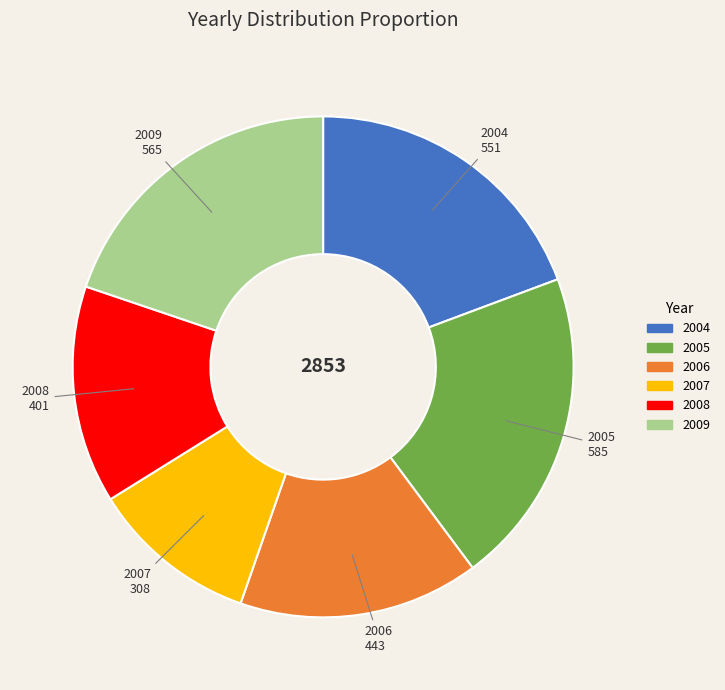

Do 2005 and 2006 together represent more than half of the pie?

No